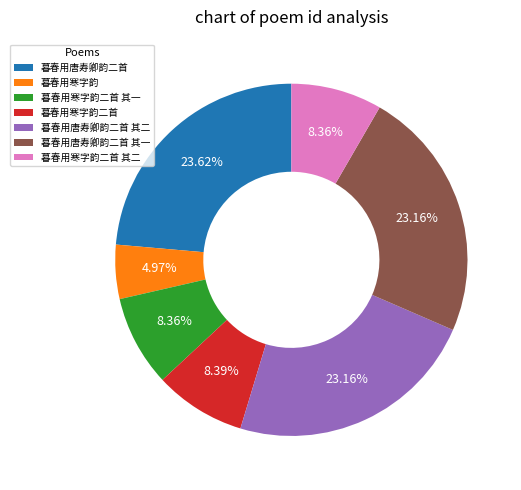

Which slice is the smallest?

暮春用寒字韵